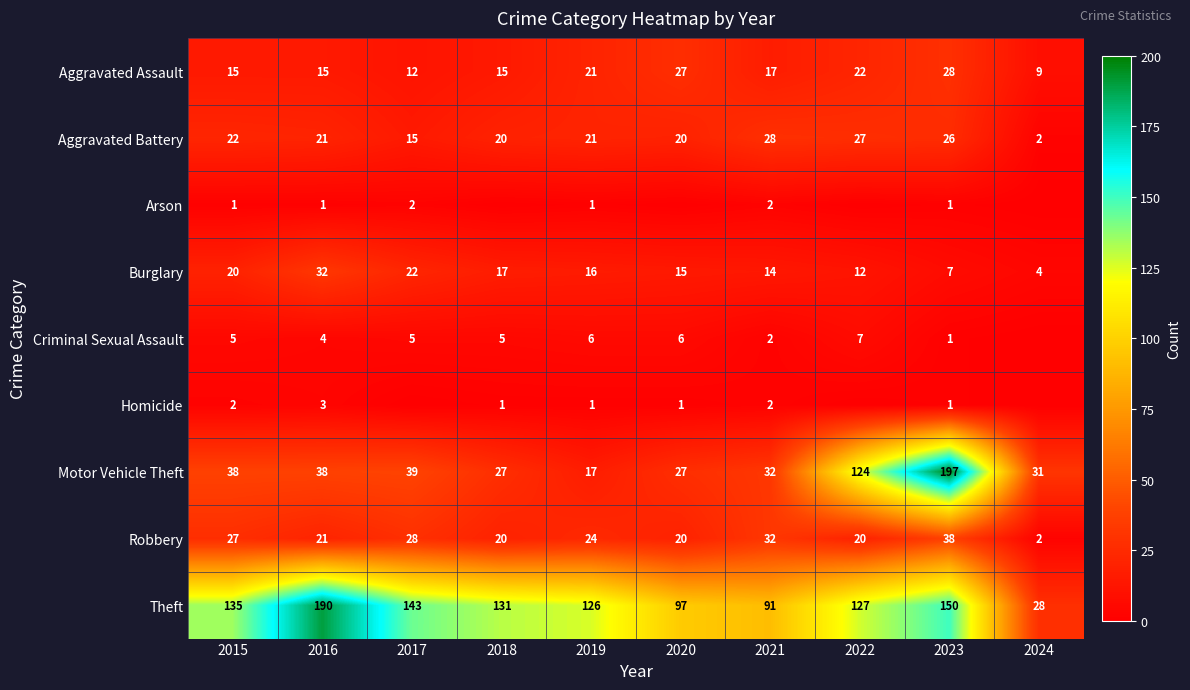

True or false: Criminal Sexual Assault has a value of 7 at 2022.

True